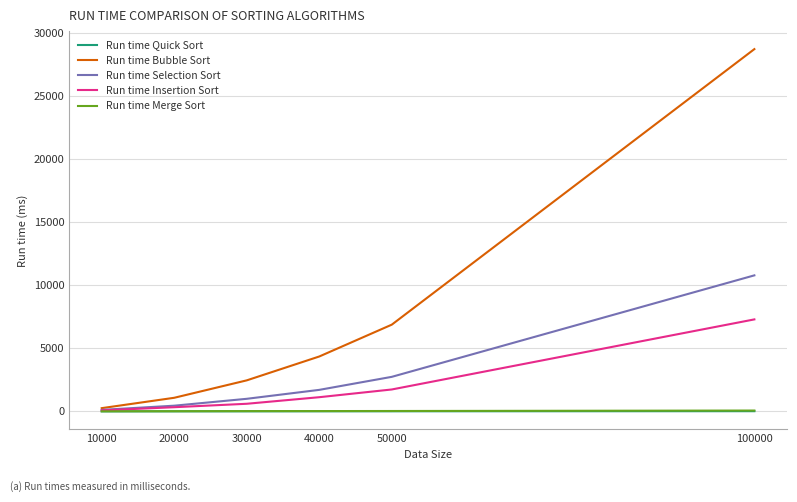

Does the chart have visible grid lines?

Yes